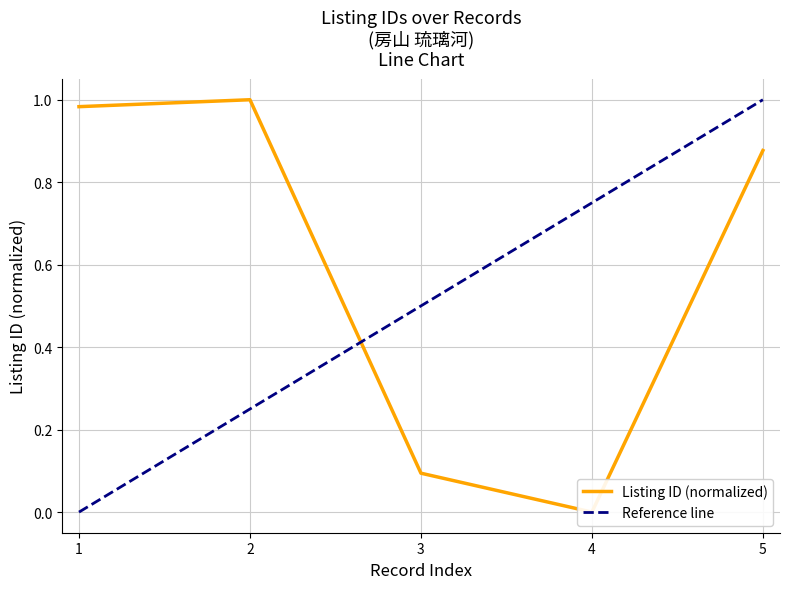

How many data points are above 0?

4